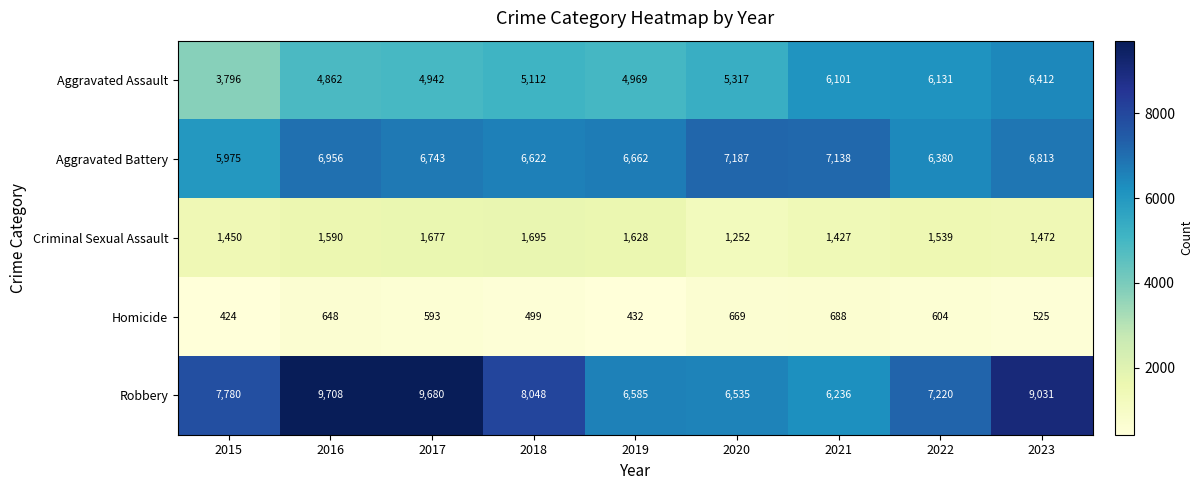

What is the sum of the Aggravated Battery values at 2018 and 2020?

13809